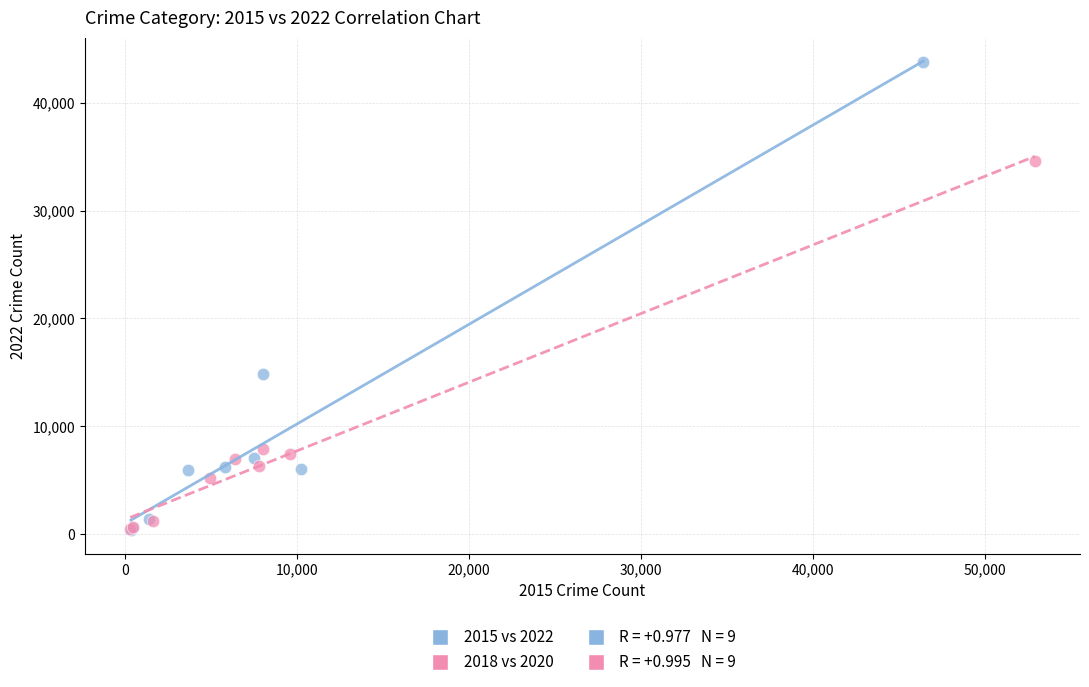

Which series contains the highest Y value?

2015 vs 2022